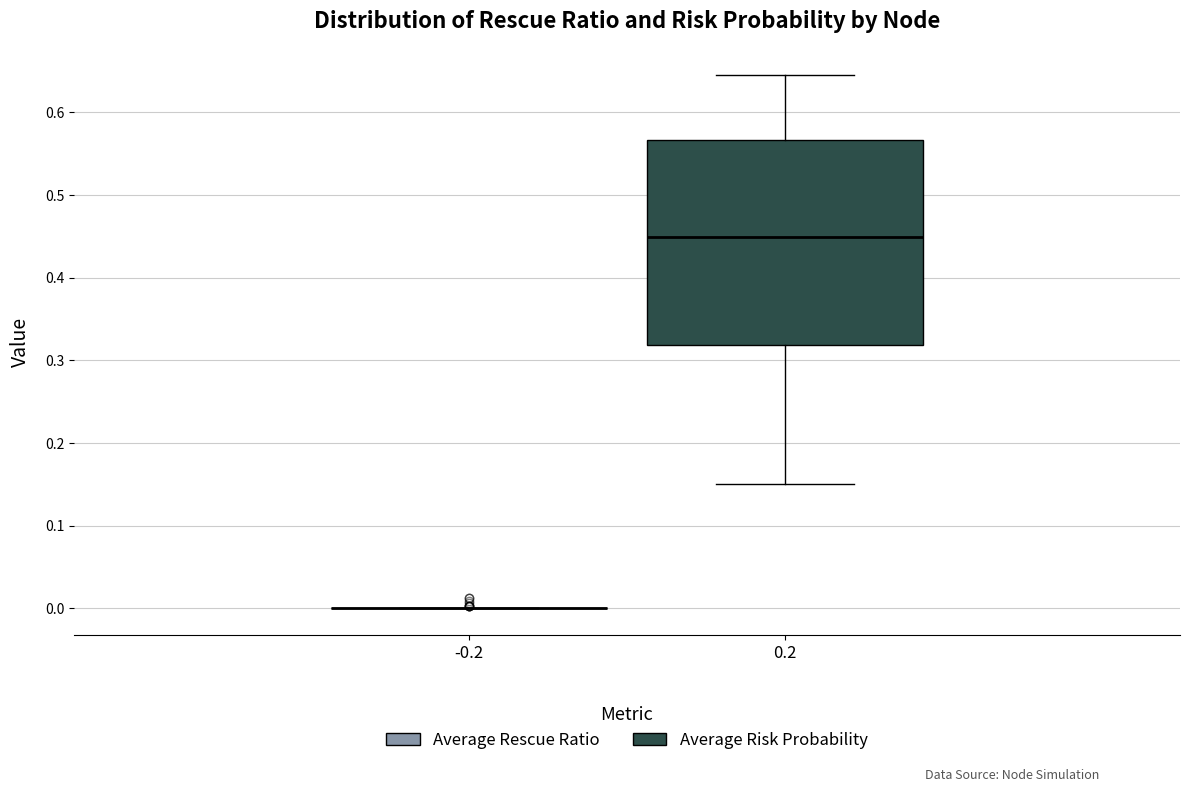

Reading left to right, transcribe this box plot: for each box, give where its median line is, the range the box spans, and where its two whiskers end, as read against the y-axis. The values are not printed on the chart, so give them approximately, as read against the axis.

-0.2: box collapsed to a line at 0.00, whiskers 0.00 to 0.00
0.2: median 0.45, box 0.32 to 0.57, whiskers 0.15 to 0.64